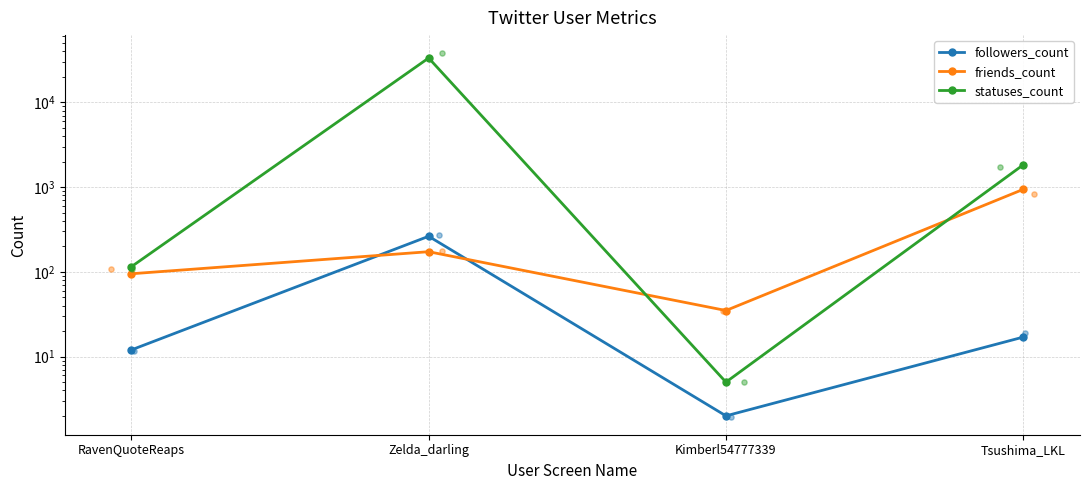

At which category is the sum across all series the highest?

Zelda_darling